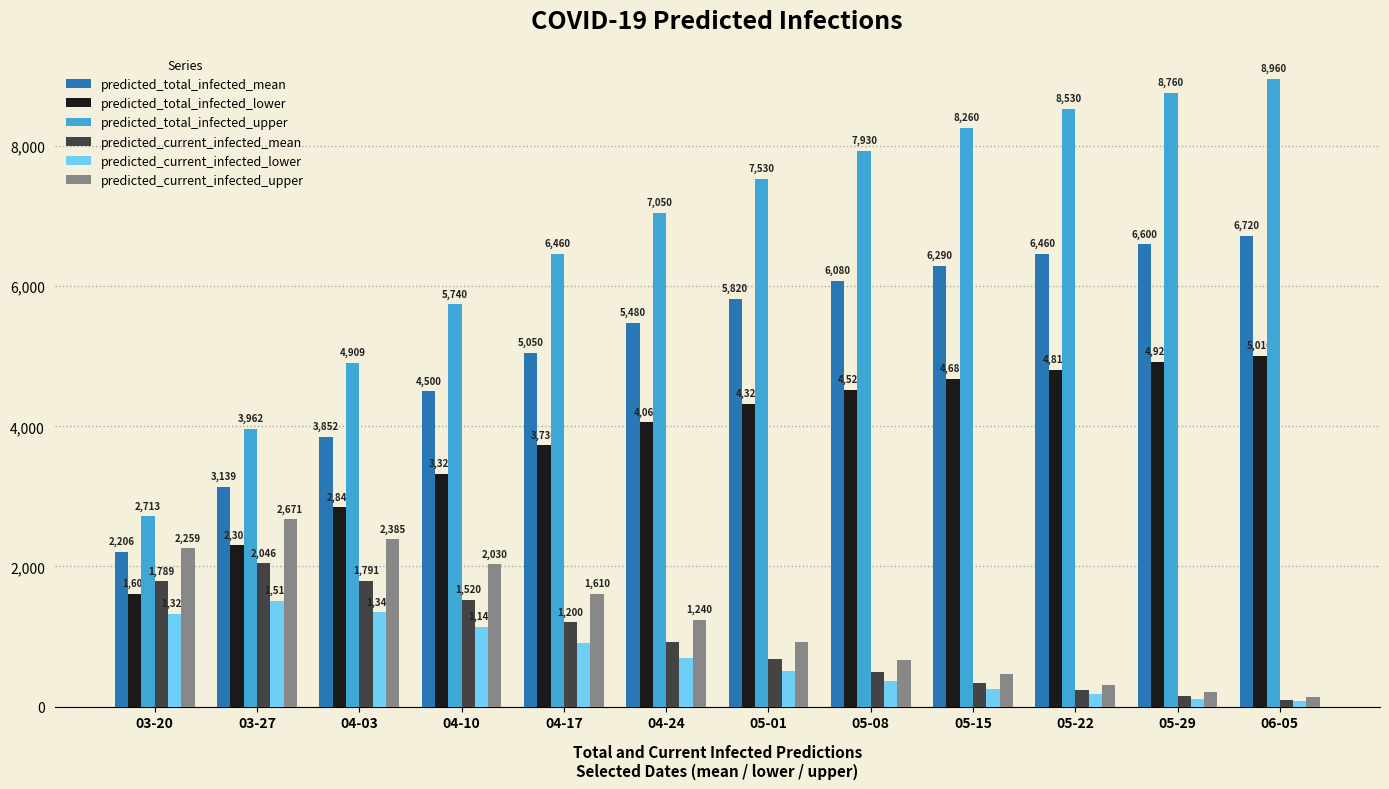

Rank the series by their maximum value, from highest to lowest.

predicted_total_infected_upper, predicted_total_infected_mean, predicted_total_infected_lower, predicted_current_infected_upper, predicted_current_infected_mean, predicted_current_infected_lower